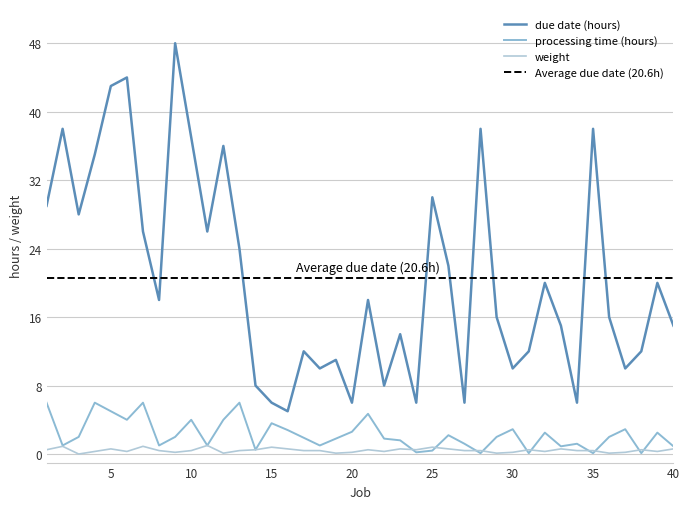

What is the value of the weight point at the 21st from the left?

0.5